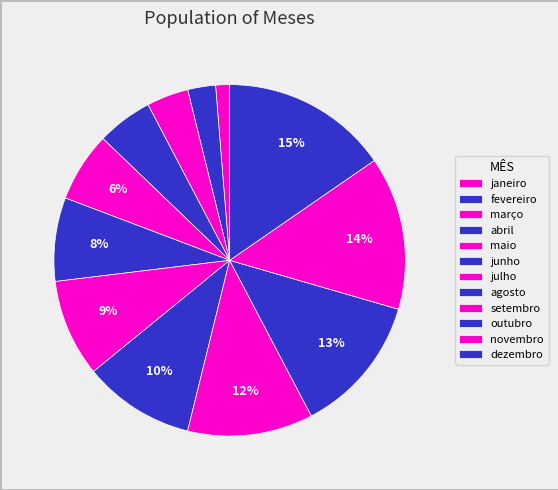

True or false: agosto accounts for 1% of the total.

False